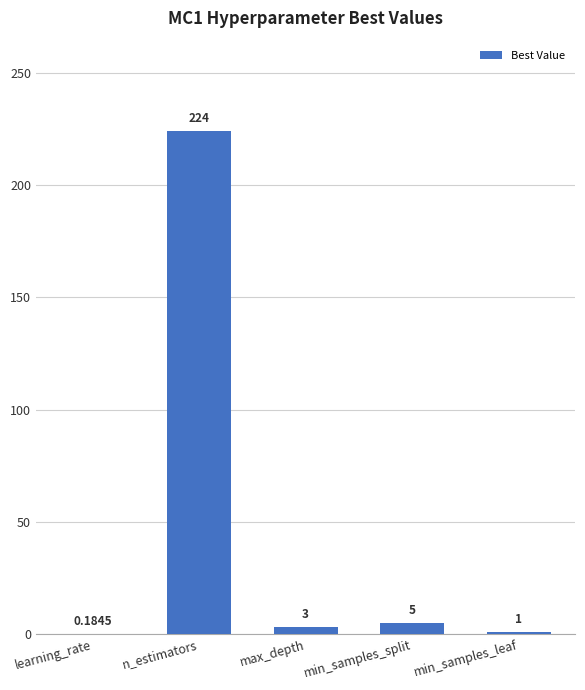

What is the change in value from n_estimators to min_samples_split?

-219.0